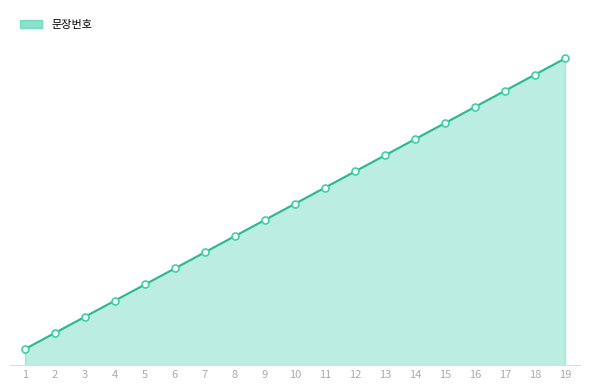

What is the ratio of the value at 2 to the value at 5?

0.4